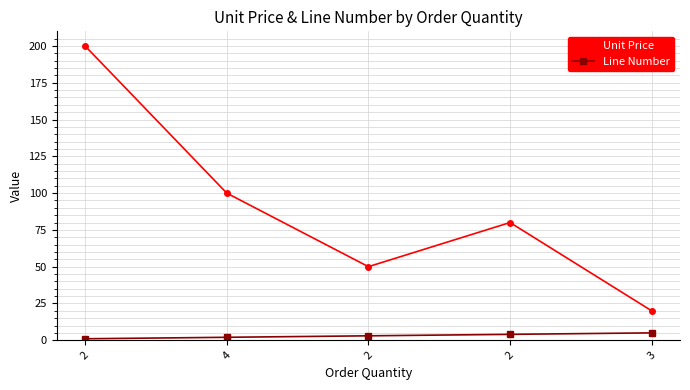

What is the difference between the Line Number values at 3 and 2?

2